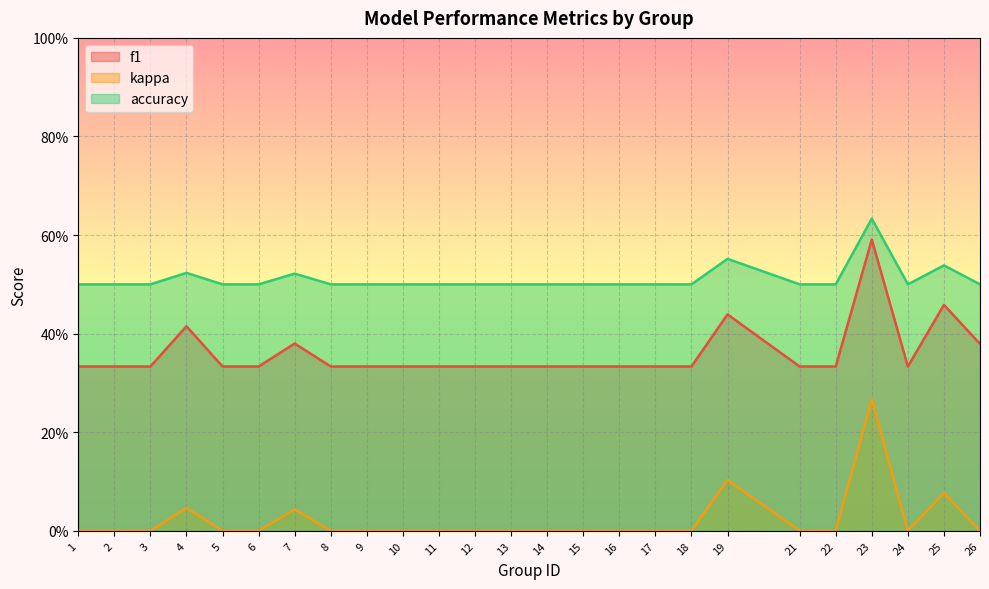

True or false: f1 and kappa cross at least once.

False